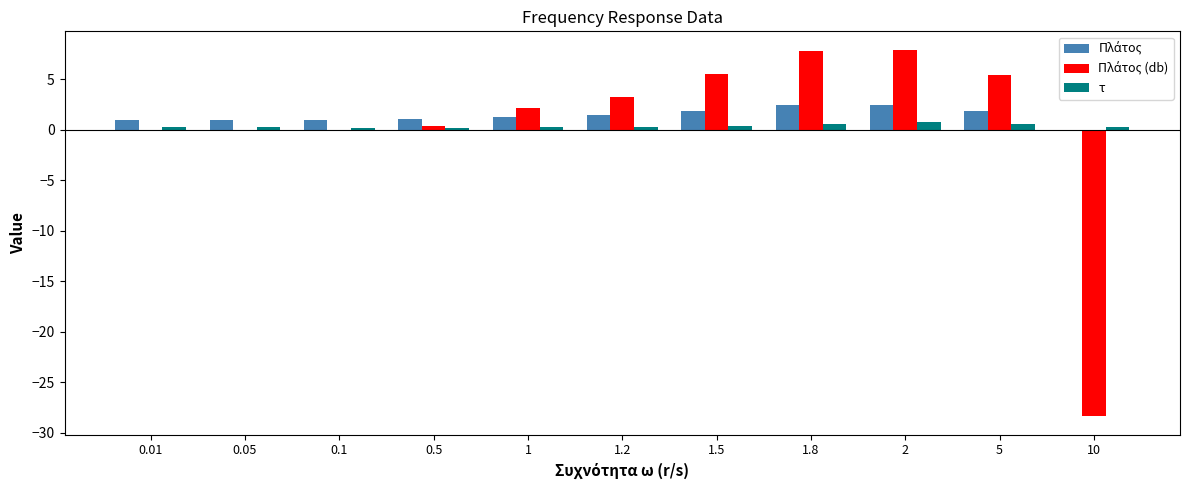

How many series are shown in this chart?

3